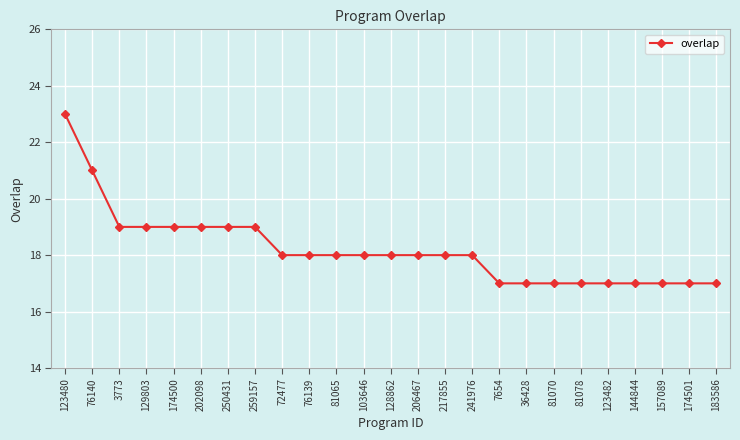

What is the sum of the values at 174500 and 76139?

37